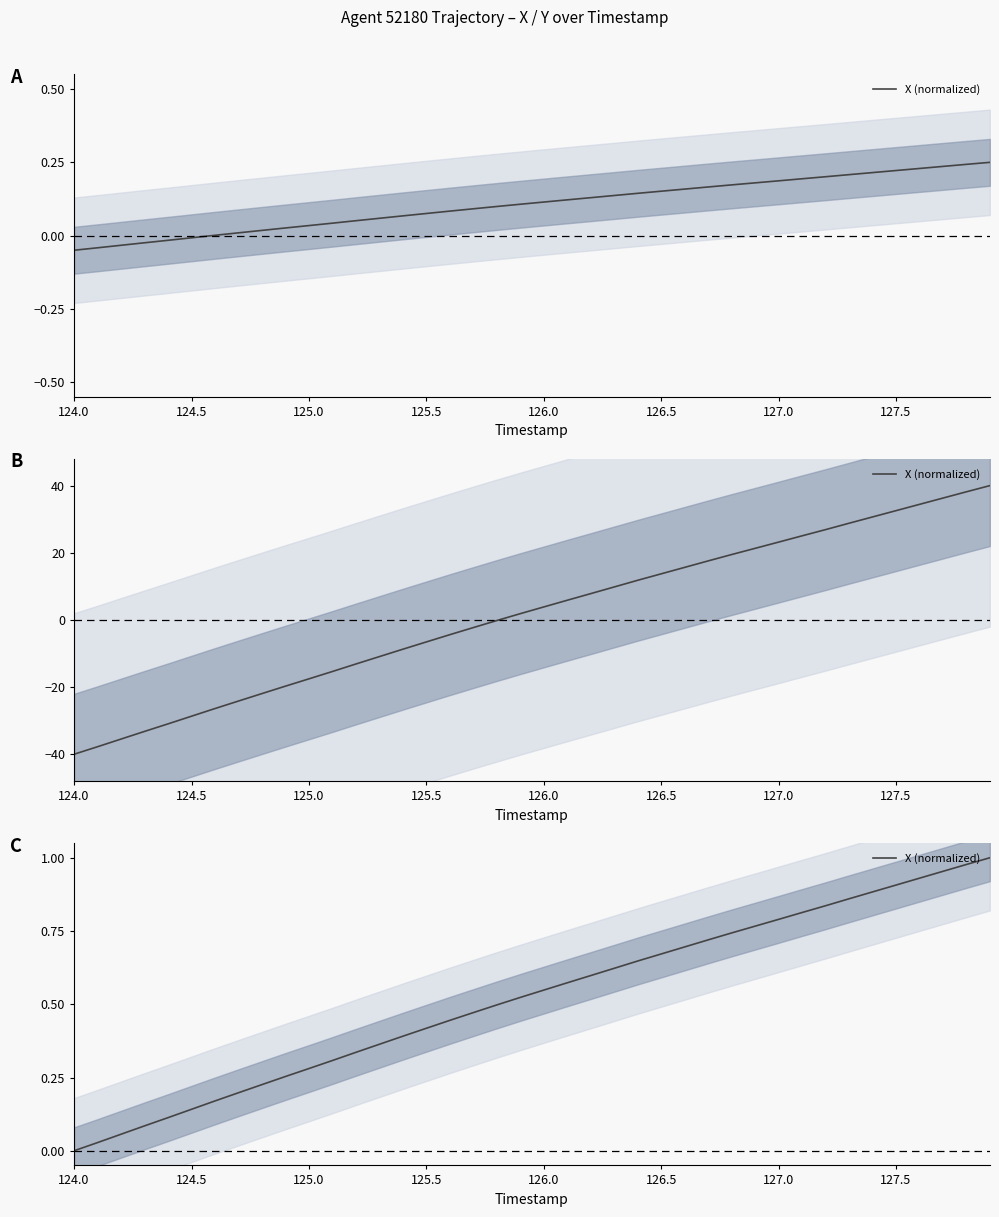

True or false: the data shows 0.2 at 127.0.

True